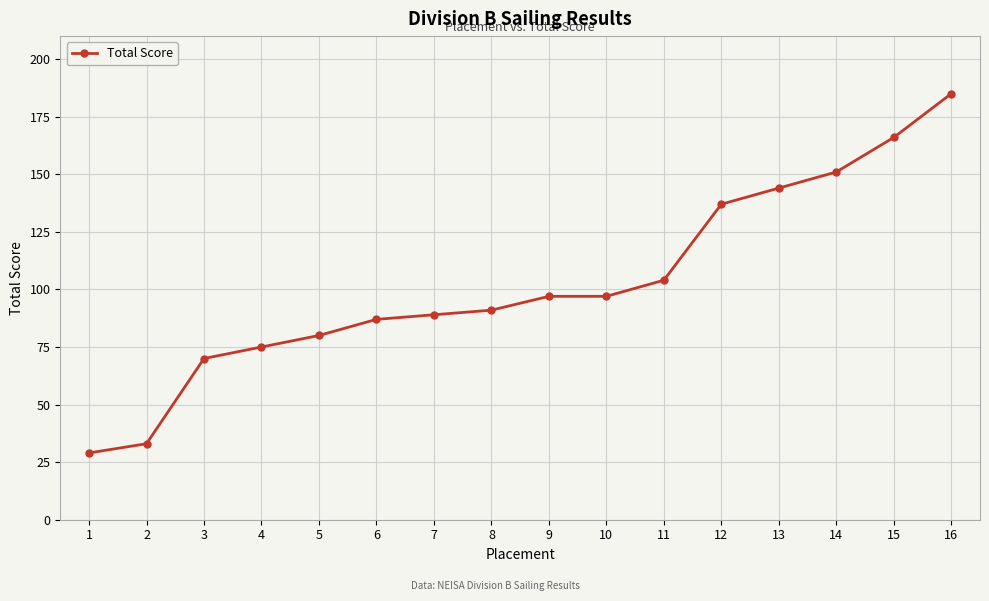

Does the chart display data point markers on the line(s)?

Yes